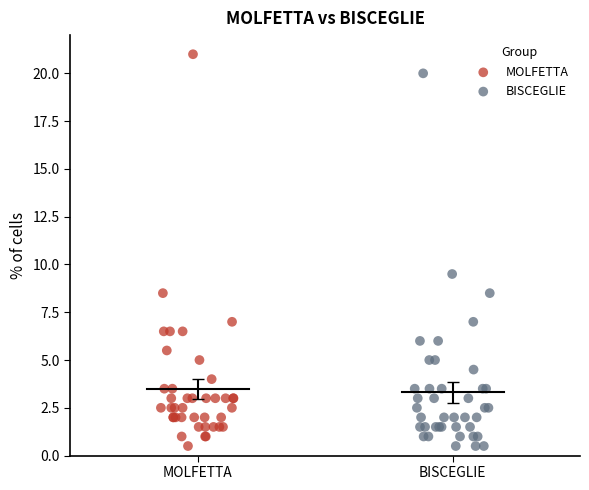

Which series contains the highest Y value?

MOLFETTA